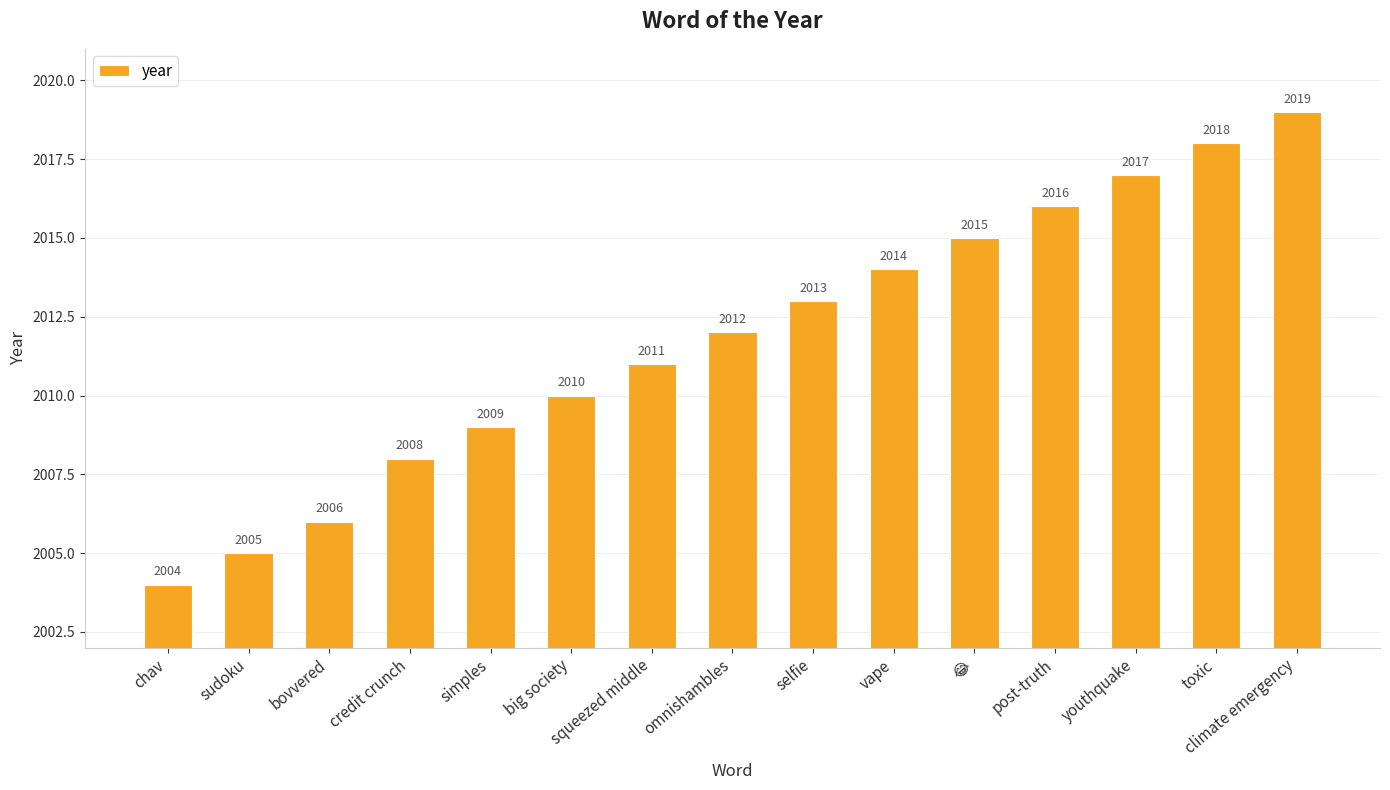

What is the greatest value displayed?

2019